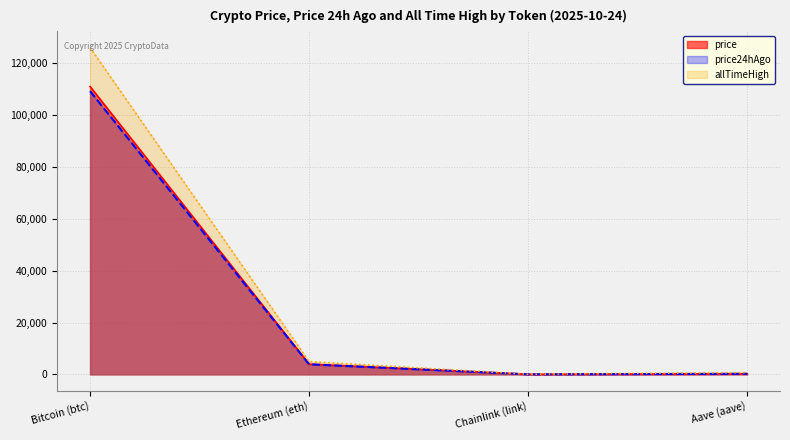

True or false: price and allTimeHigh cross at least once.

False